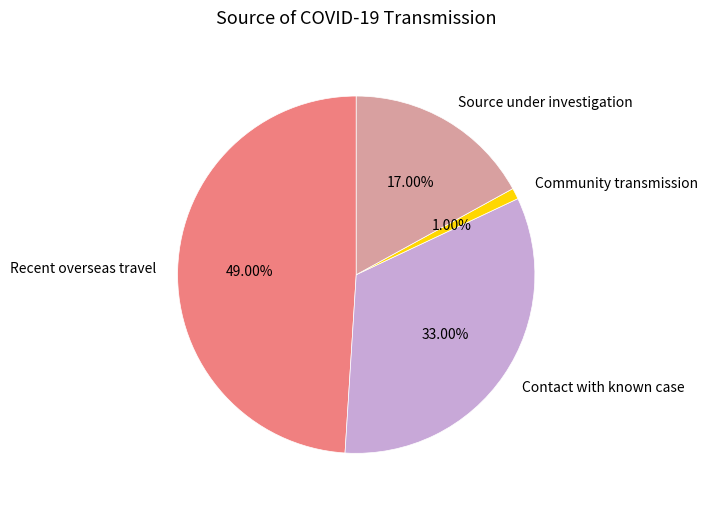

Does any single category account for the majority?

No